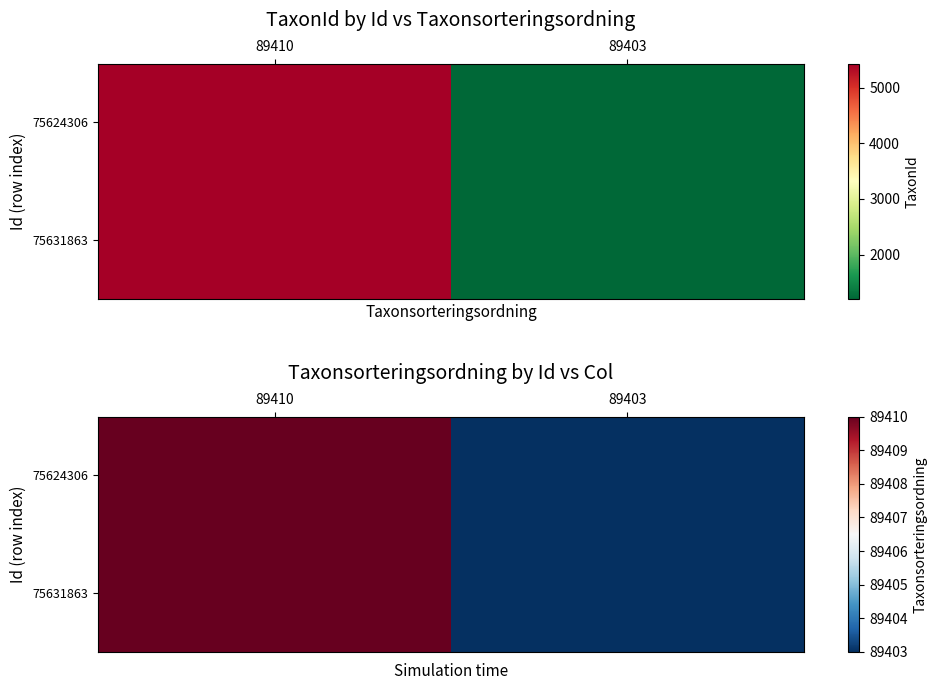

What is the average value of the 75631863 series?

89406